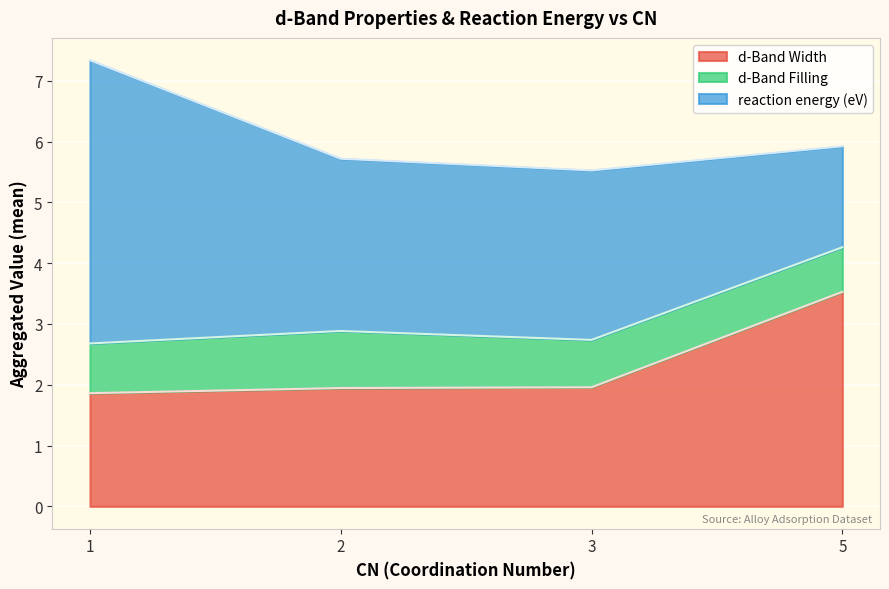

True or false: reaction energy (eV) and d-Band_Width cross at least once.

True